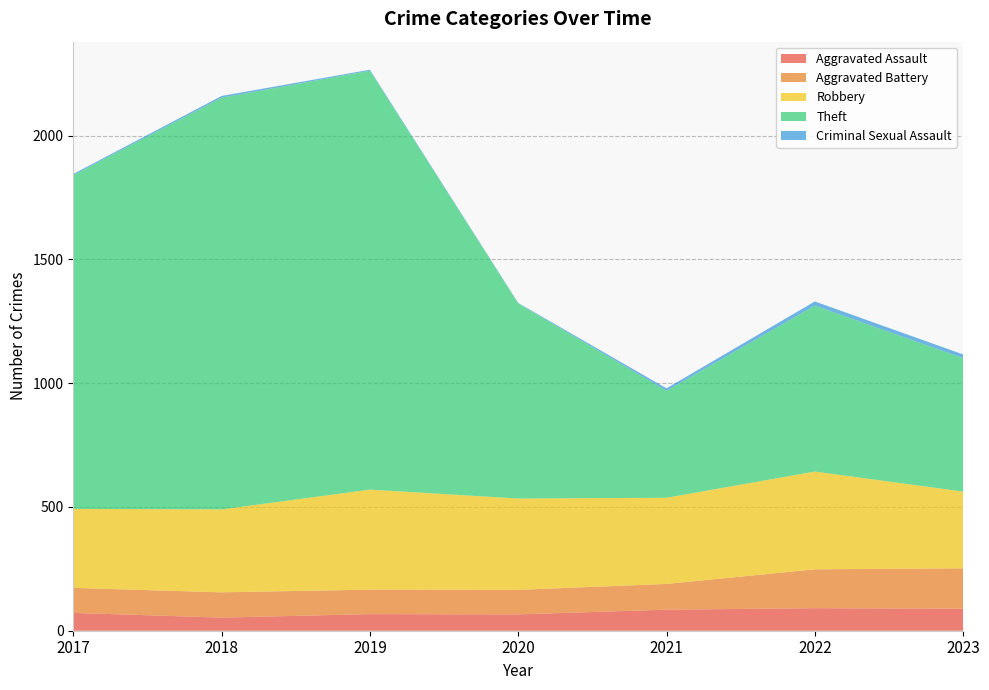

Reading left to right, list all the values displayed in this chart.

Aggravated Assault: 2017=72	2018=53	2019=67	2020=66	2021=85	2022=91	2023=89
Aggravated Battery: 2017=101	2018=102	2019=99	2020=99	2021=104	2022=157	2023=163
Robbery: 2017=319	2018=335	2019=404	2020=369	2021=348	2022=395	2023=310
Theft: 2017=1348	2018=1663	2019=1692	2020=788	2021=432	2022=670	2023=539
Criminal Sexual Assault: 2017=5	2018=7	2019=4	2020=2	2021=10	2022=17	2023=15